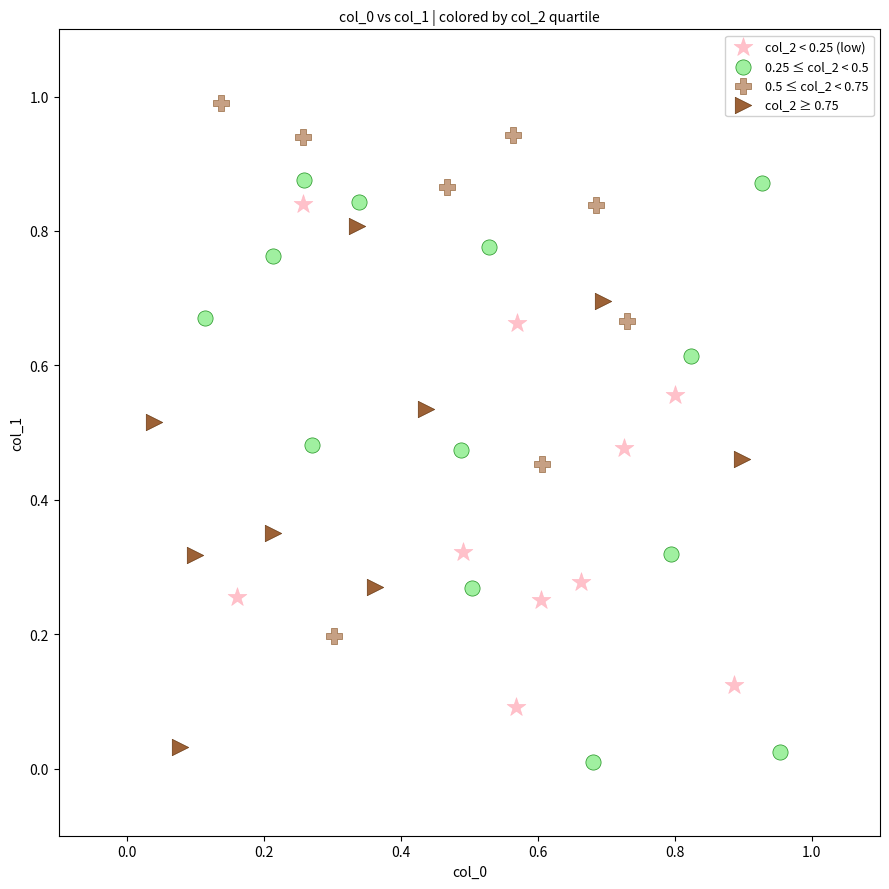

What are all the series names shown in the legend?

col_2 < 0.25 (low), 0.25 ≤ col_2 < 0.5, 0.5 ≤ col_2 < 0.75, col_2 ≥ 0.75